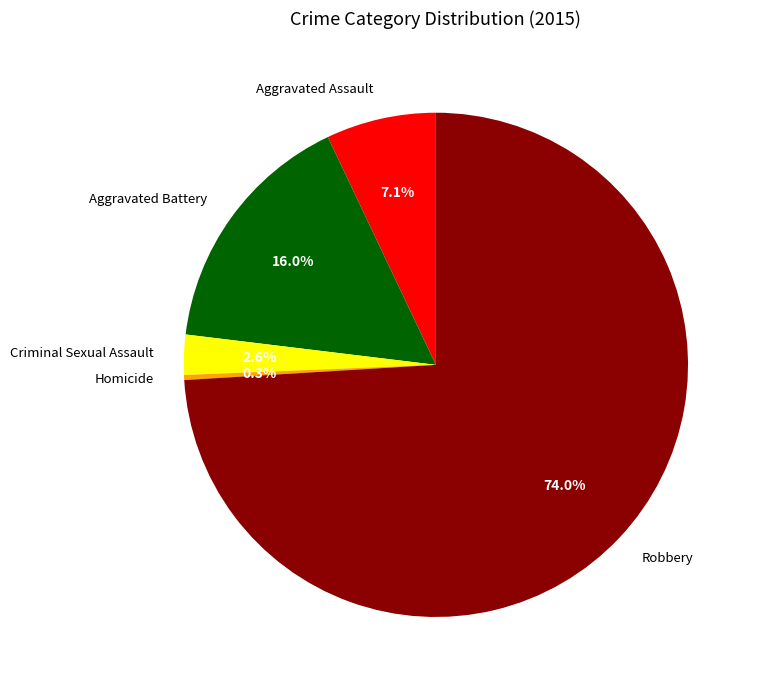

How many segments does this pie chart have?

5